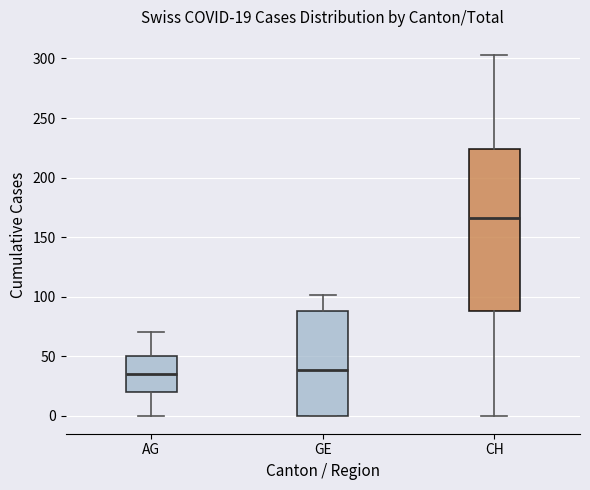

Comparing the boxes themselves (not the whiskers), which one is the tallest?

CH